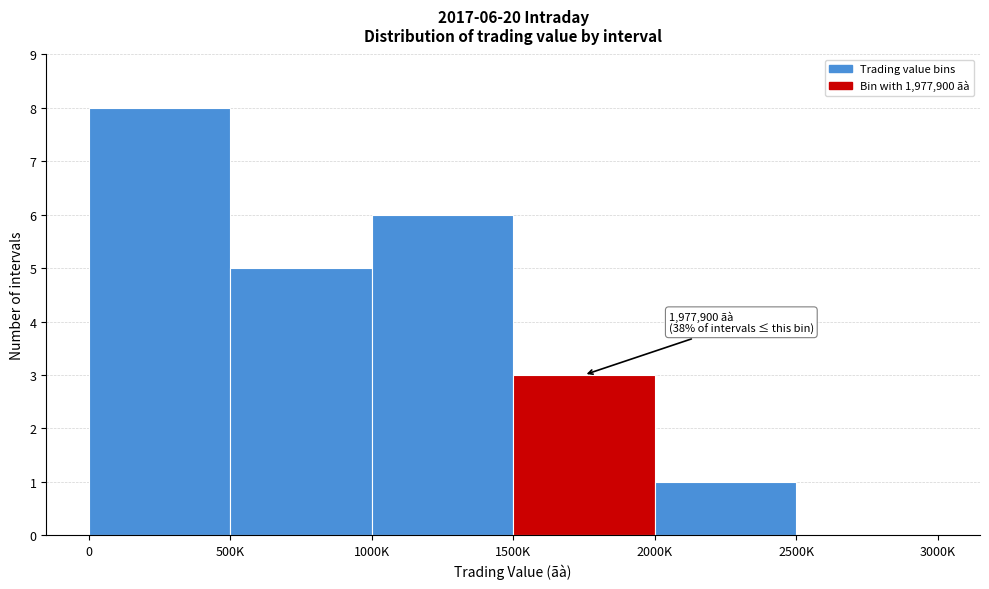

Reading right to left, transcribe all the data shown in this chart.

2500K=0	2000K=1	1500K=3	1000K=6	500K=5	0=8